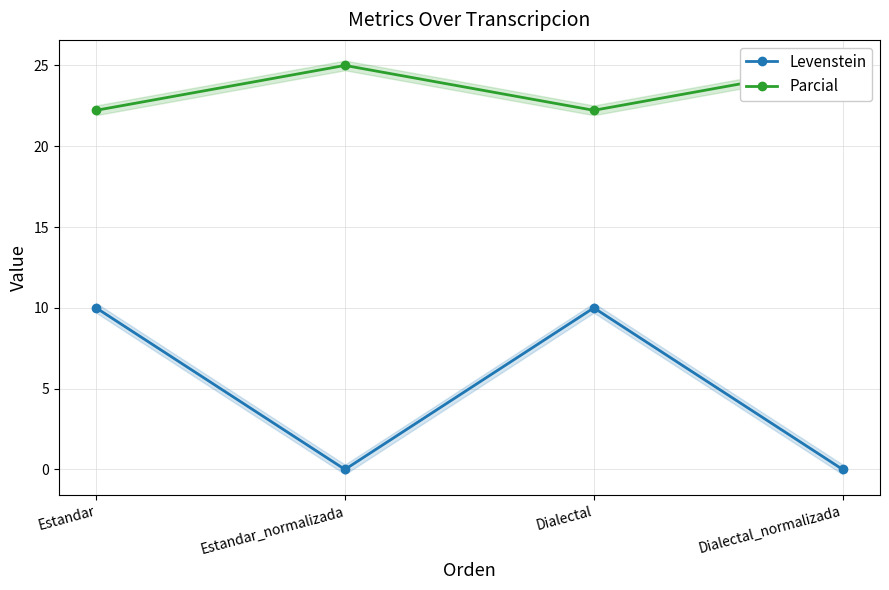

Which series changed the most between Estandar and Dialectal_normalizada?

Levenstein